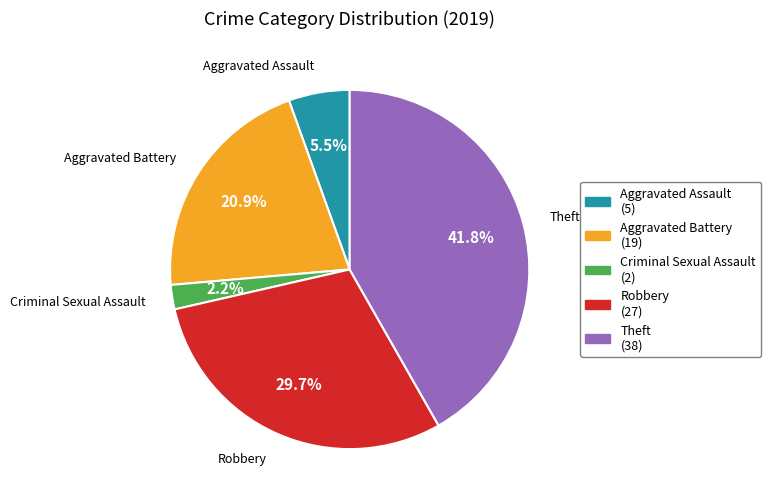

How many slices are in this pie chart?

5